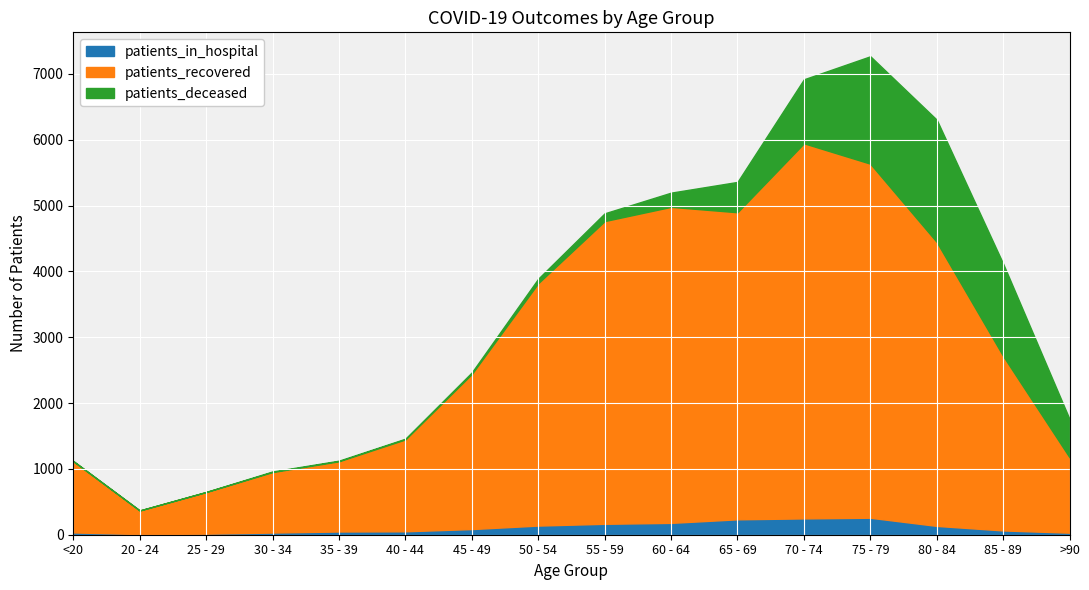

True or false: patients_recovered and patients_deceased cross at least once.

False